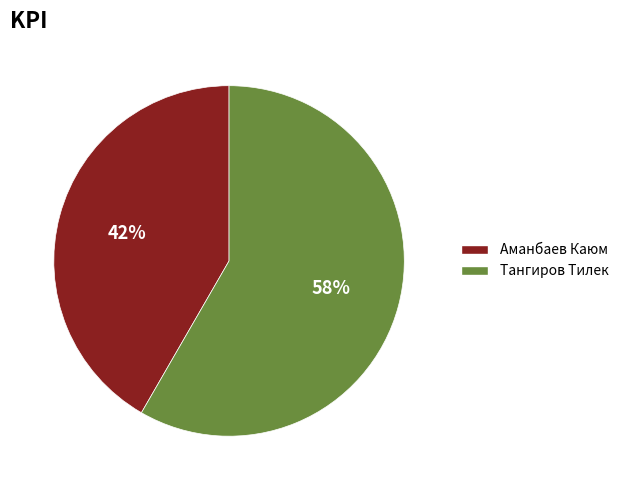

Is there a majority slice in this chart?

Yes